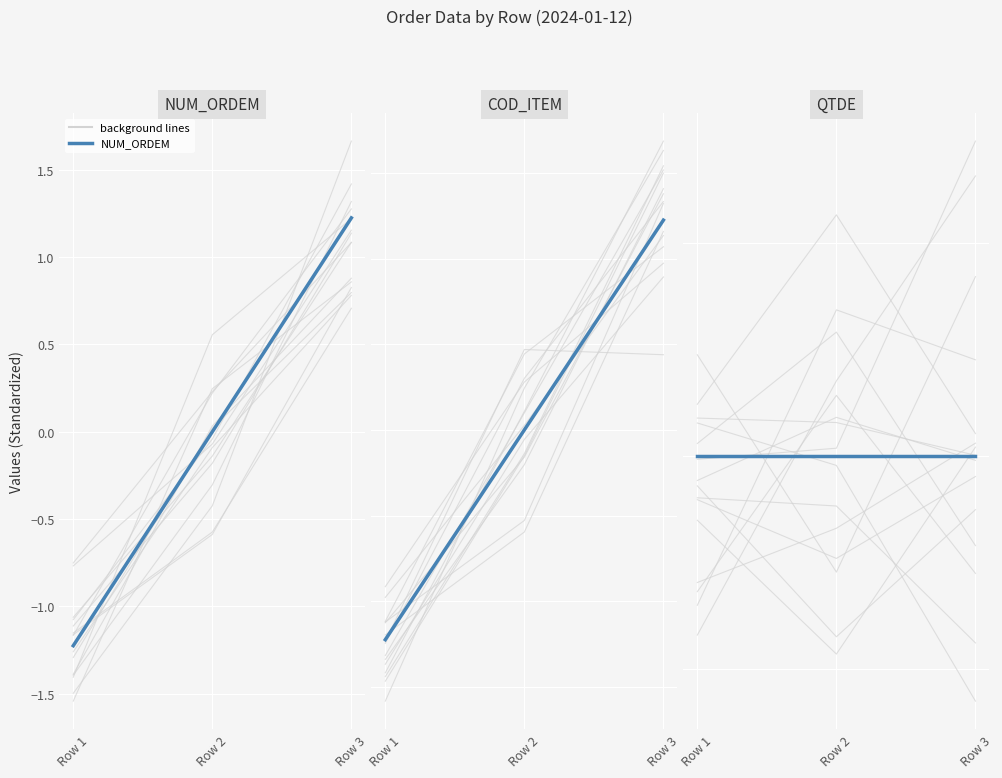

Is the value of background lines at Row 3 greater than the value of QTDE at Row 1?

No